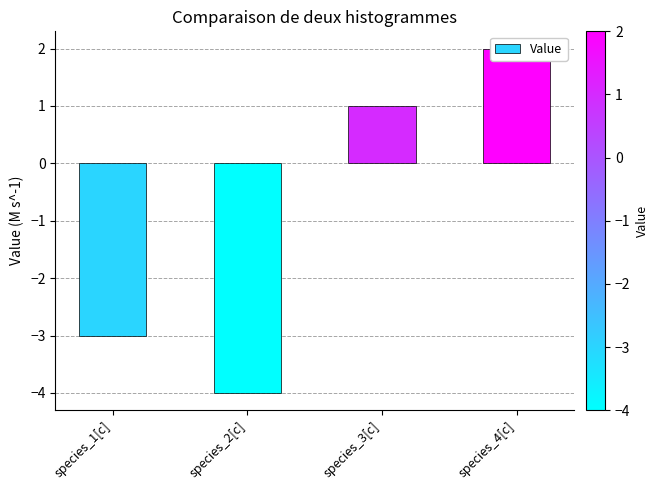

Rank the categories by value from highest to lowest.

species_4[c], species_3[c], species_1[c], species_2[c]